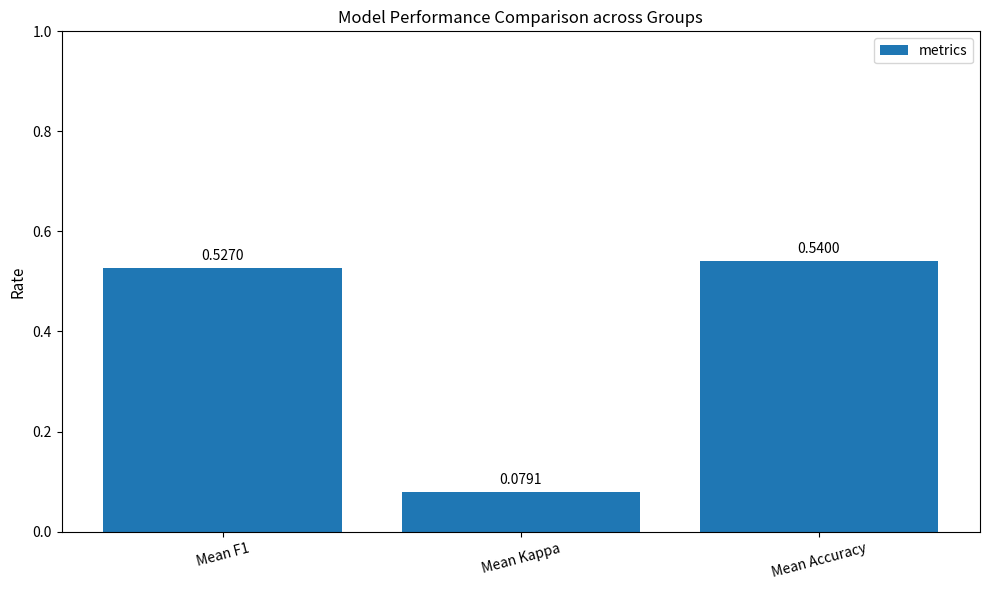

What is the change in value from Mean F1 to Mean Kappa?

-0.4